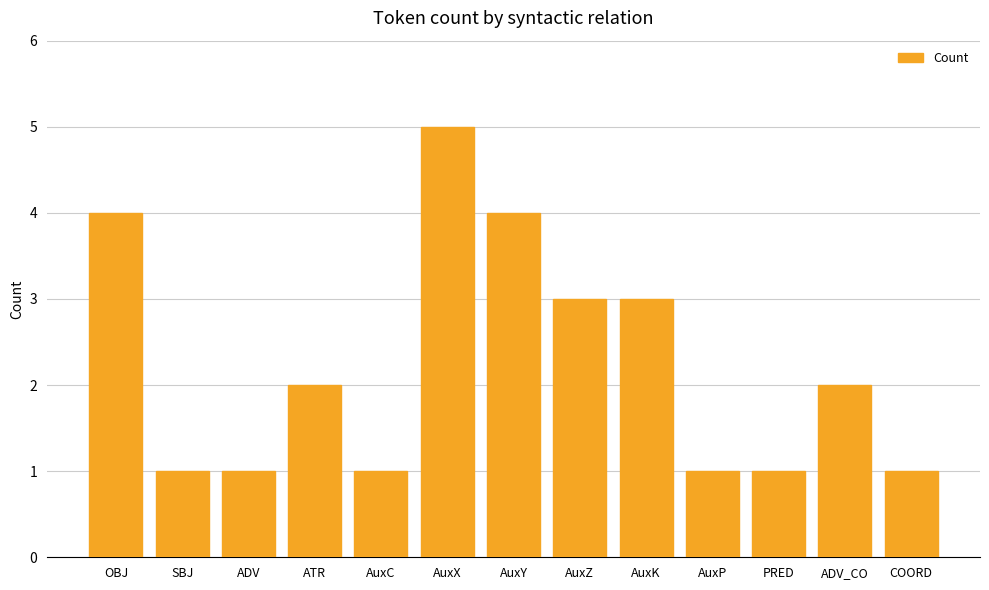

The value at COORD is 1. True or false?

True